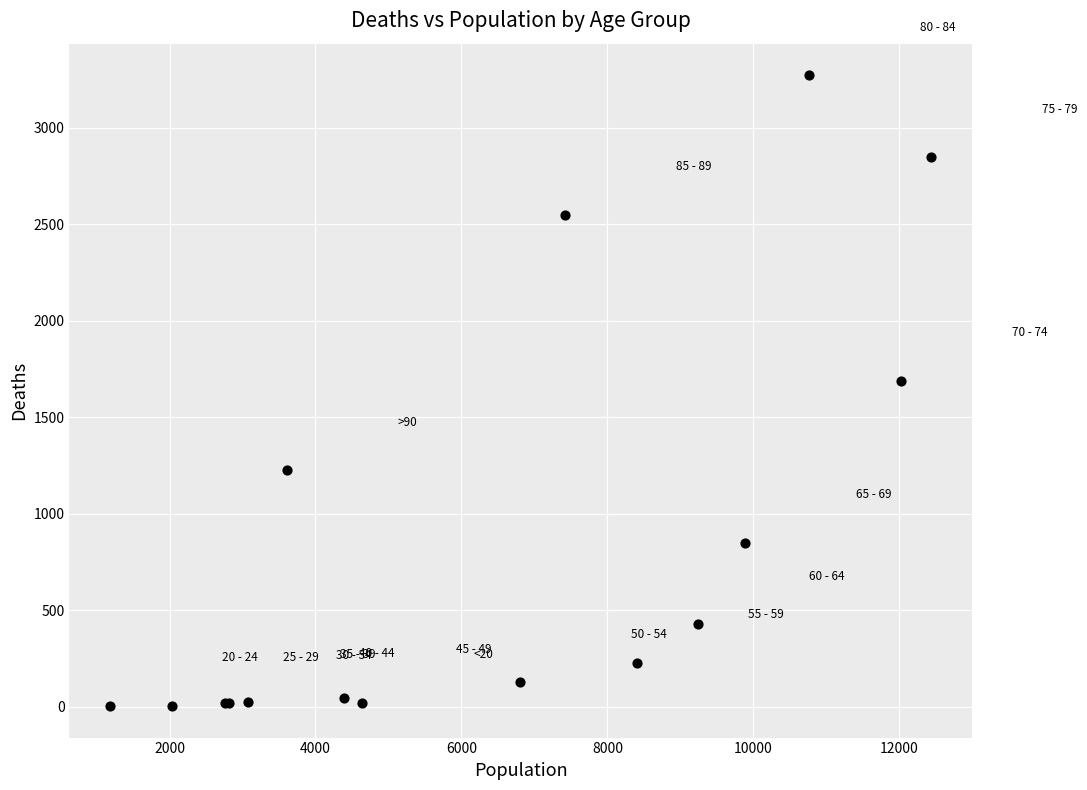

What Y value in the scatter plot is closest to 1638?

1690